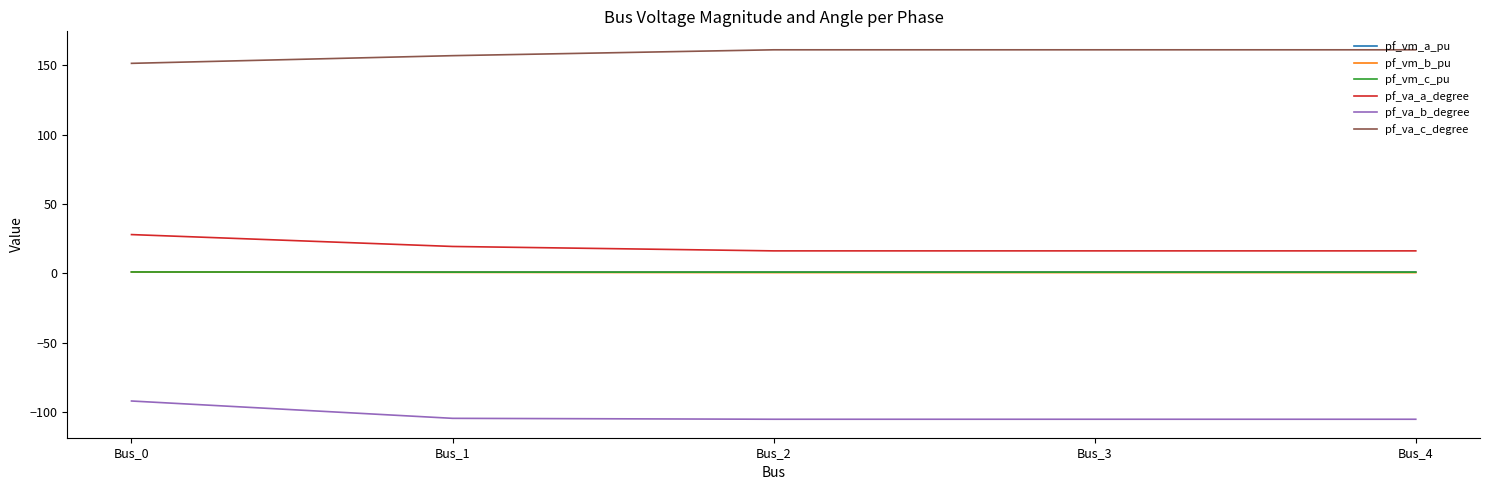

Which series has the largest total across all categories?

pf_va_c_degree